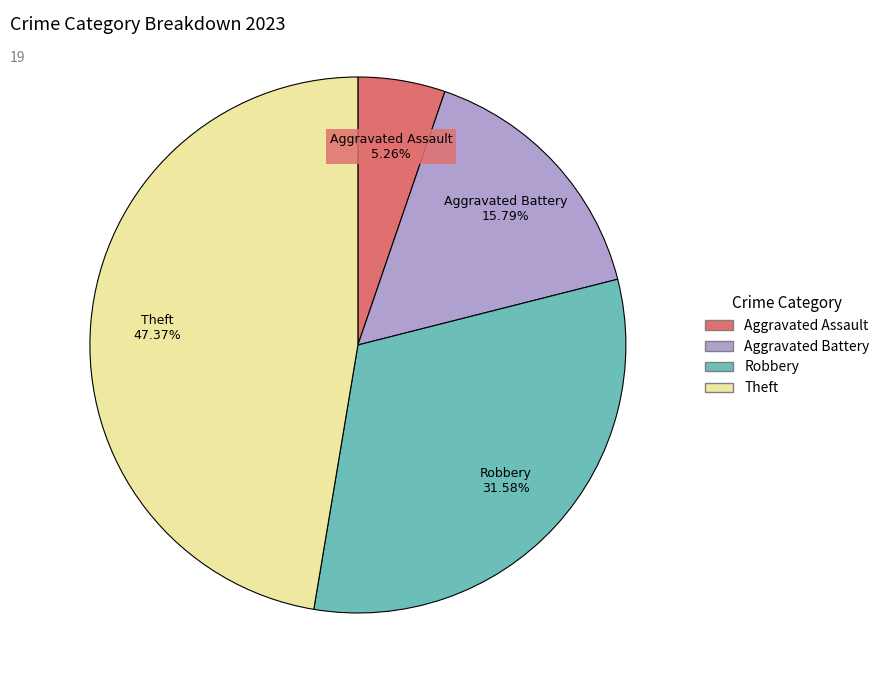

To the nearest percent, what is the difference between the largest and smallest slice percentages?

42%